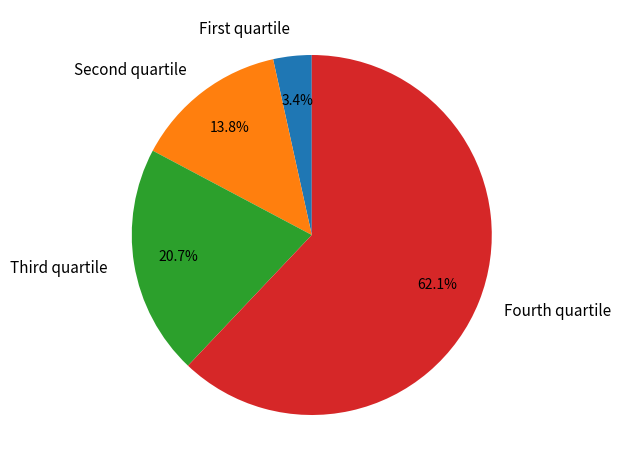

Rank the categories by value from highest to lowest.

Fourth quartile, Third quartile, Second quartile, First quartile